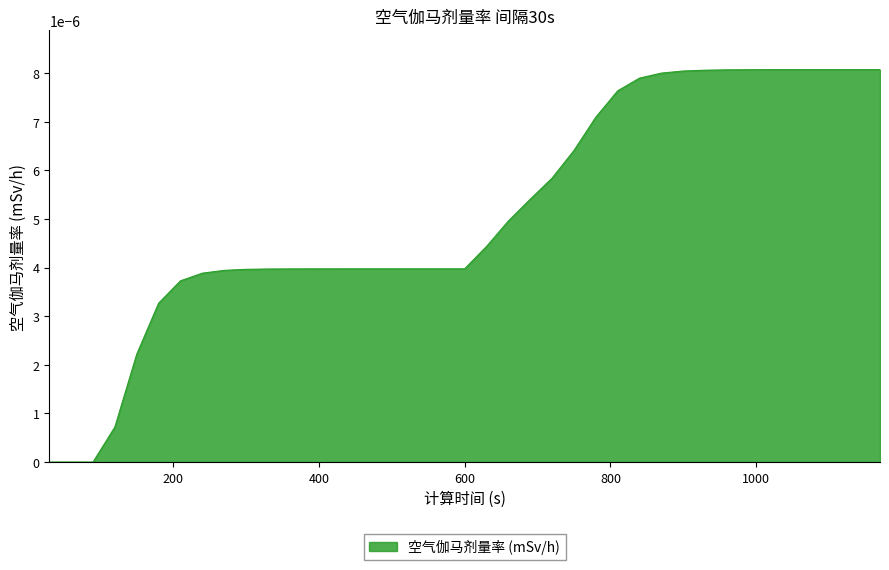

Which label corresponds to the smallest value in the chart?

30